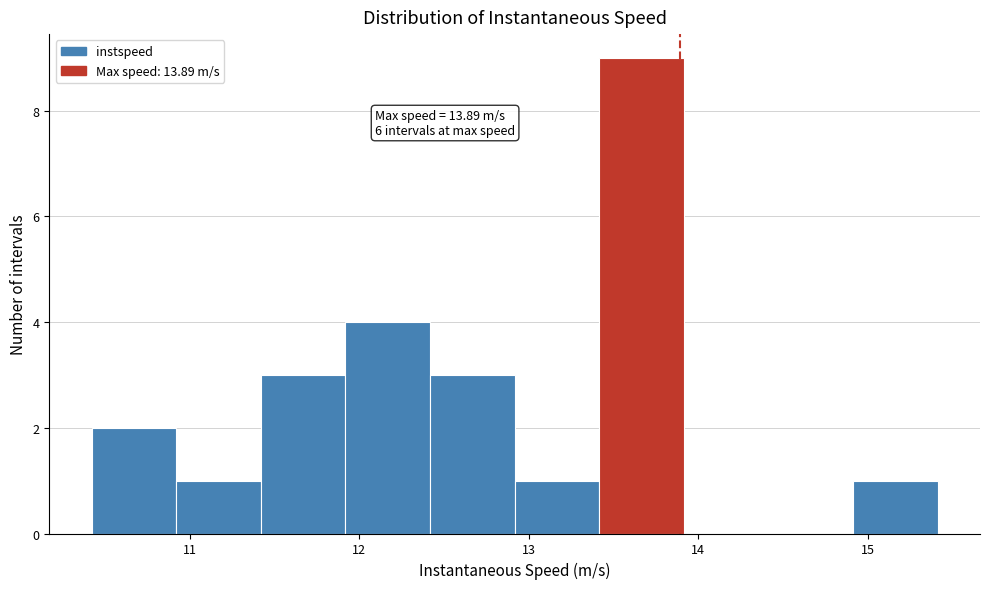

Which range on the x-axis has the tallest bar?

13.4 to 13.9